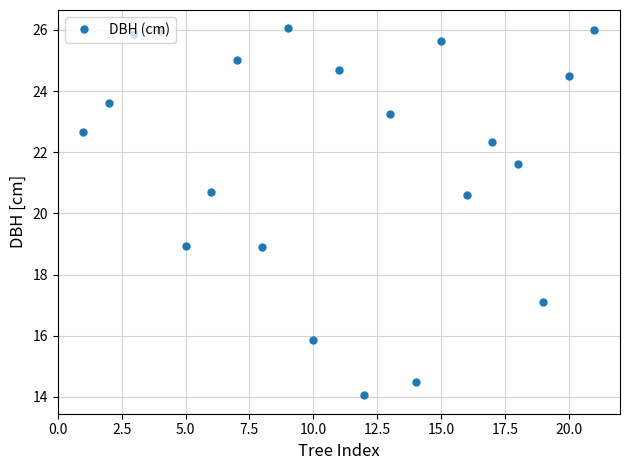

What is the difference between the maximum and minimum values?

12.0